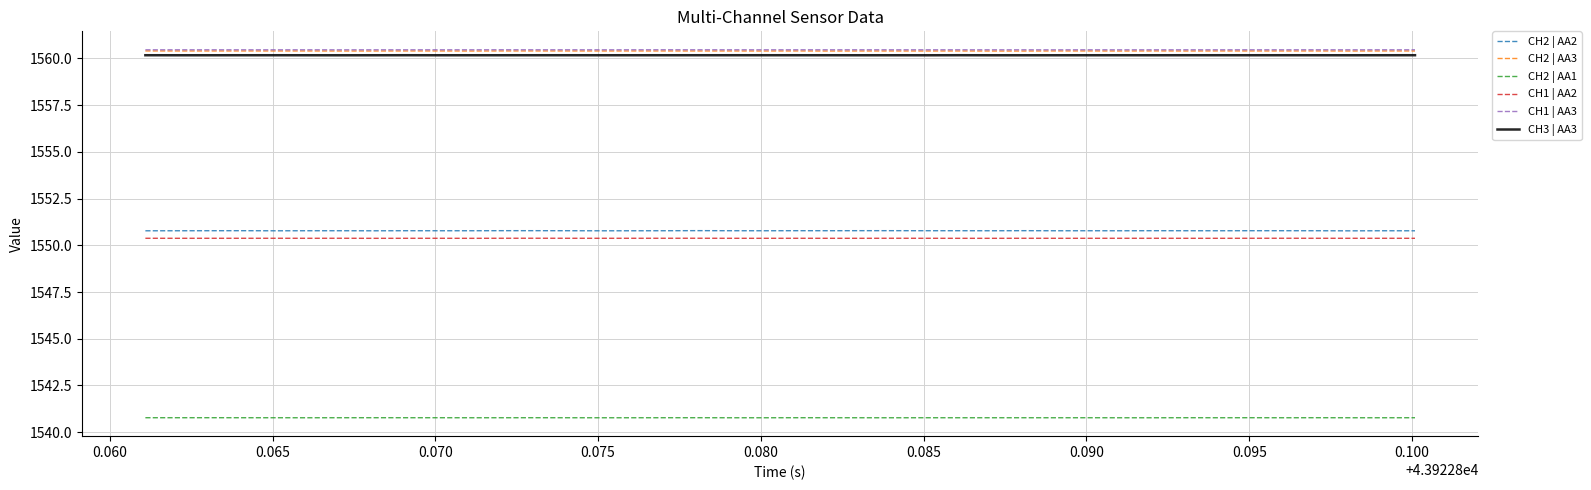

What are all the series names shown in the legend?

CH2 | AA2, CH2 | AA3, CH2 | AA1, CH1 | AA2, CH1 | AA3, CH3 | AA3